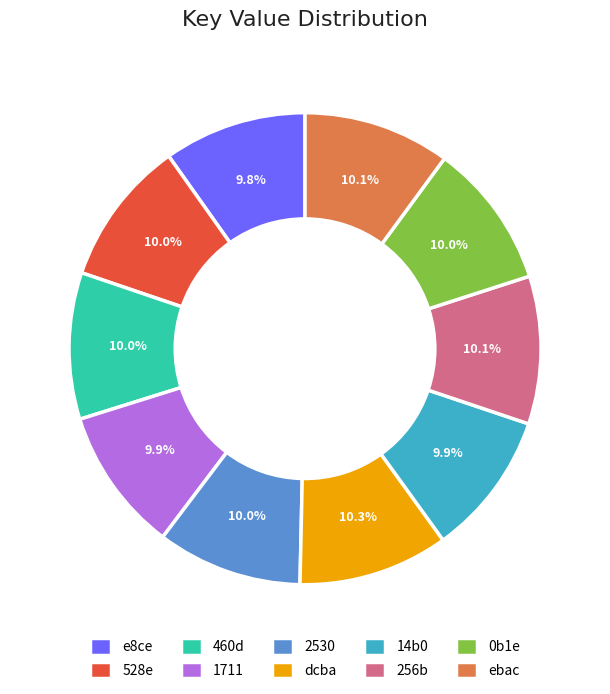

To the nearest percent, what portion does 256b represent?

10%